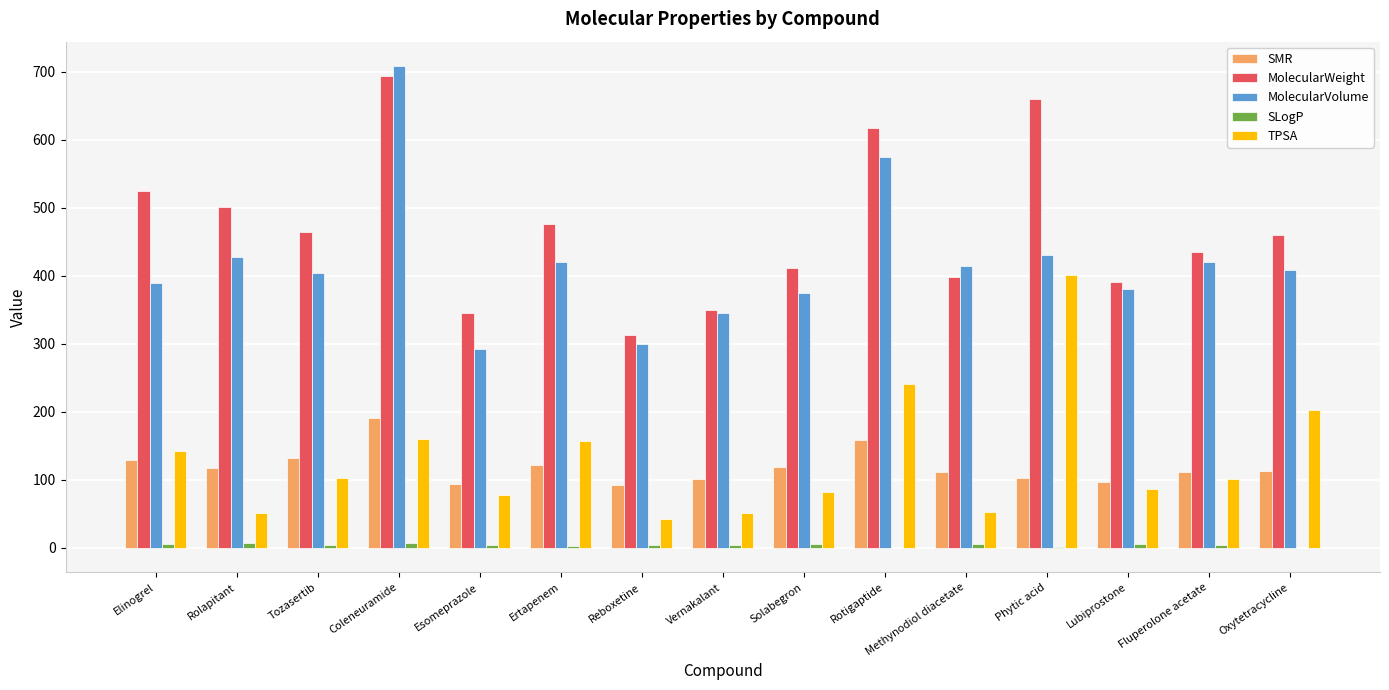

The SMR series shows 202.0 at Oxytetracycline. True or false?

False